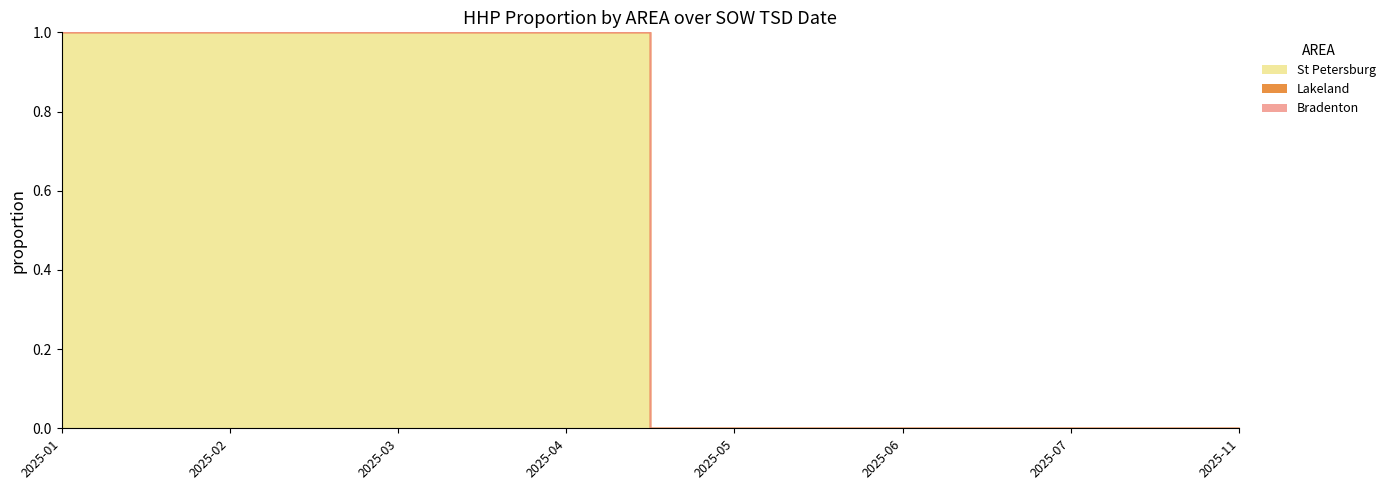

What is the label of the 32nd point from the right?

Bradenton